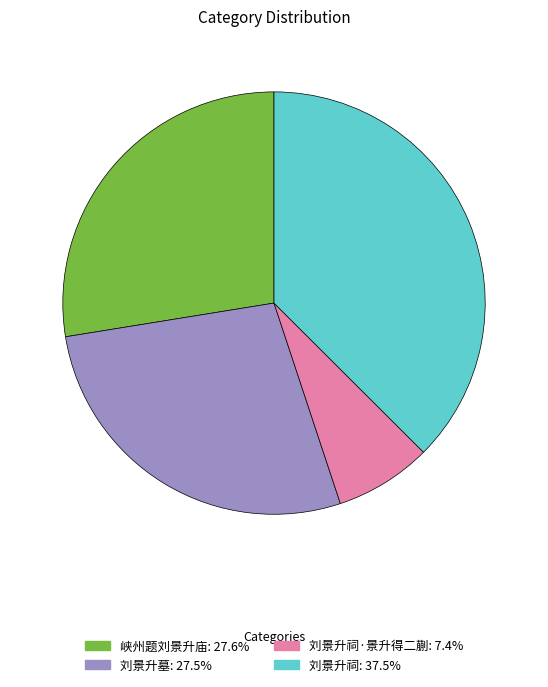

Is there a majority slice in this chart?

No